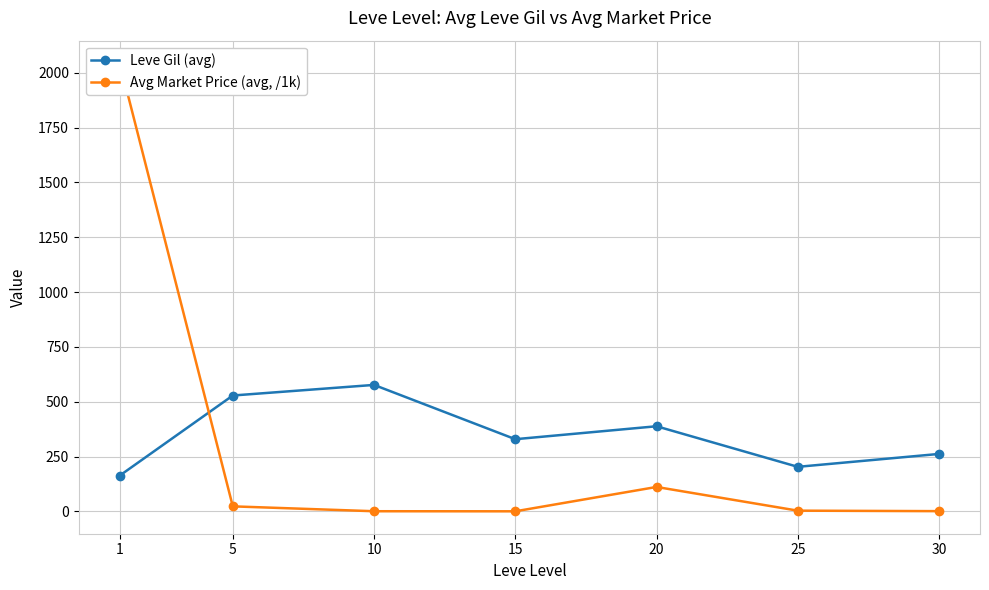

Which series has the largest range (max minus min)?

Avg Market Price (avg, /1k)